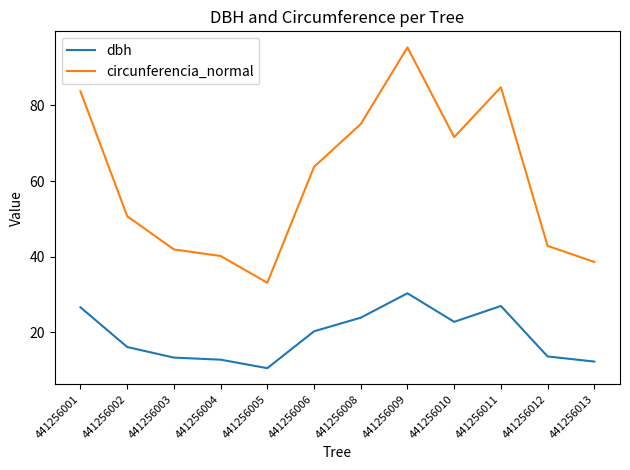

At 441256006, list the series in order from largest to smallest.

circunferencia_normal, dbh